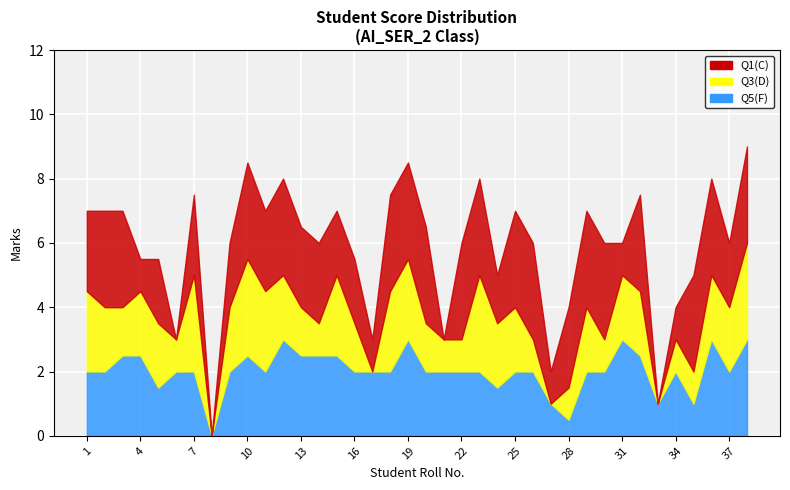

Where does the Q1(C) series first go above 2?

1